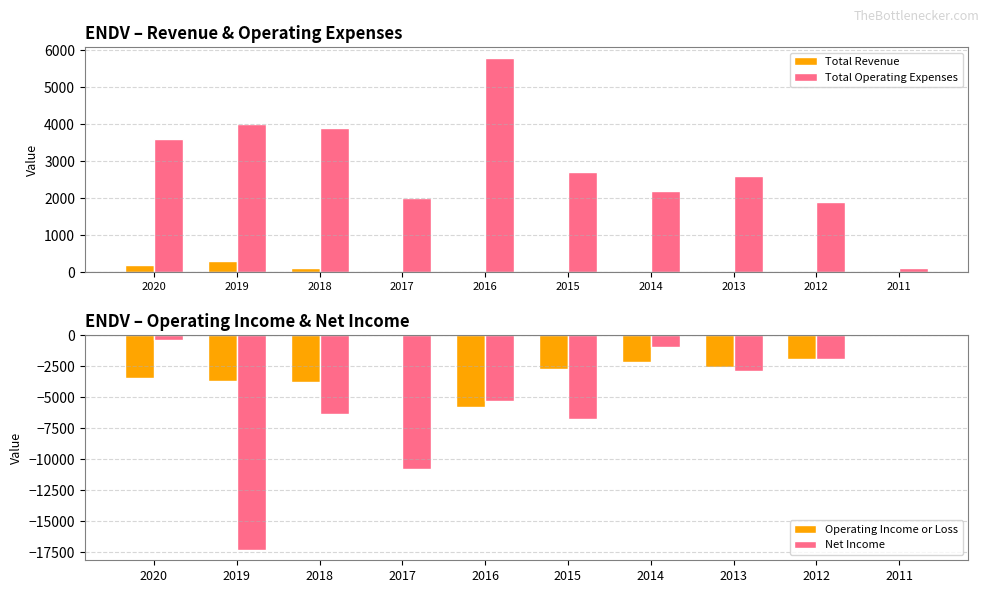

List the series in order of their overall mean, highest first.

Total Operating Expenses, Total Revenue, Operating Income or Loss, Net Income